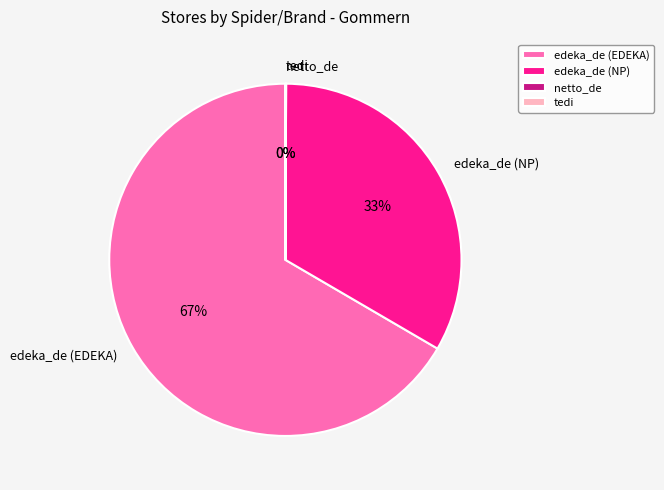

To the nearest percent, what is the difference between the largest and smallest slice percentages?

67%